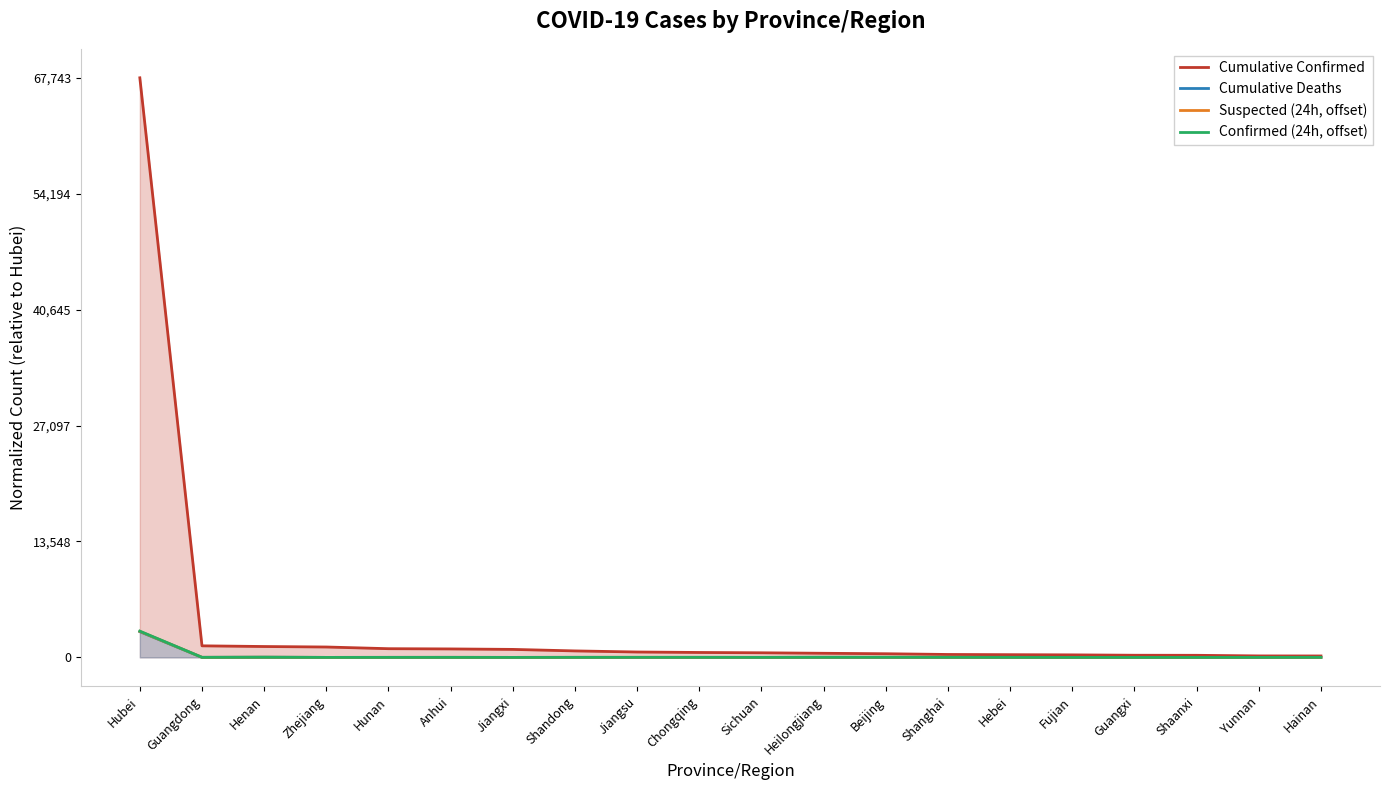

Is it true that Confirmed (24h, offset) equals 0.0 at Guangxi?

True